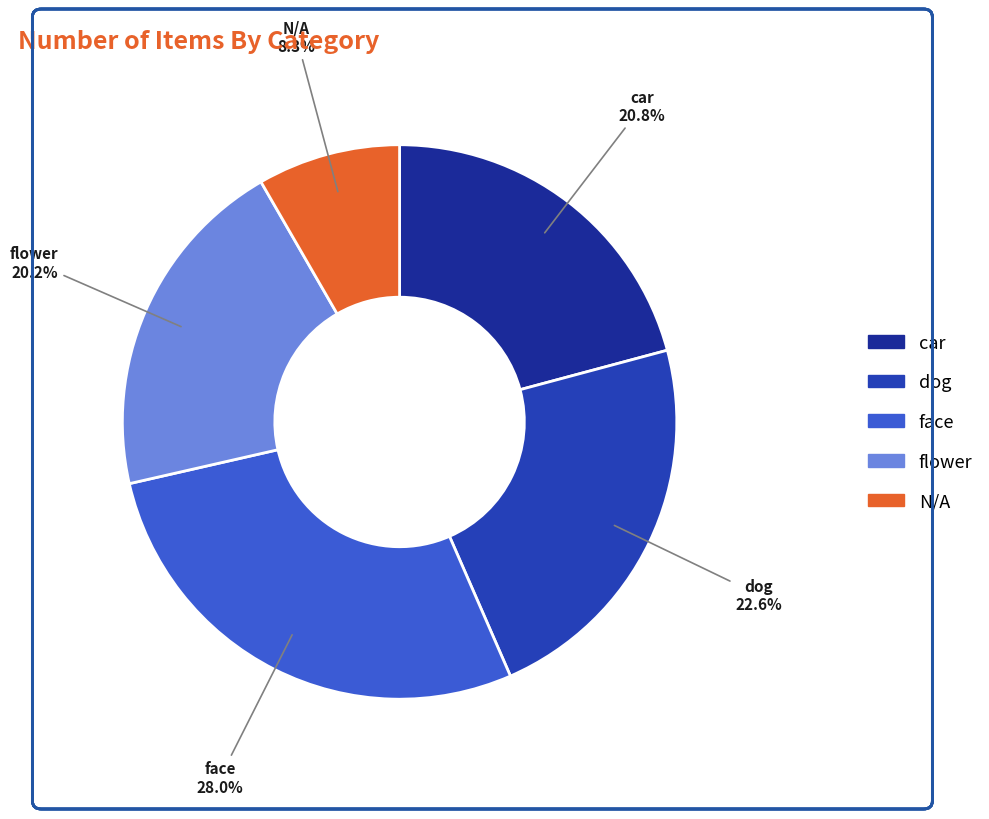

To the nearest percent, what is the difference between the face and flower slice percentages?

8%